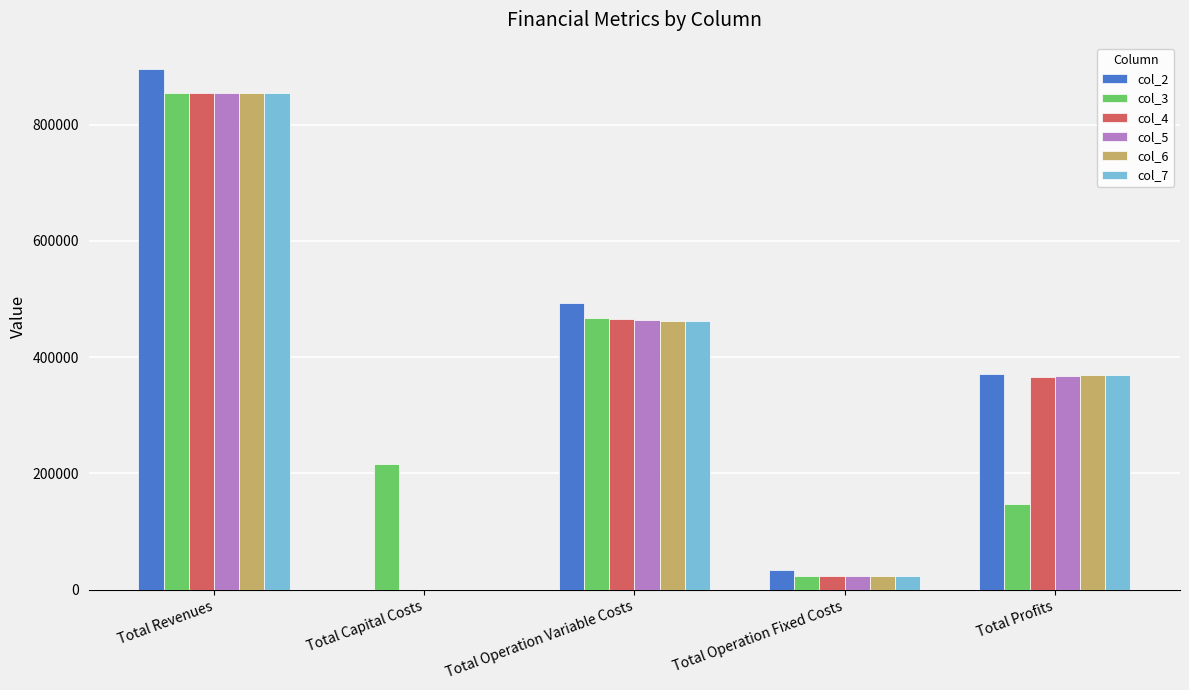

Is the value of col_7 at Total Operation Variable Costs greater than the value of col_2 at Total Operation Variable Costs?

No